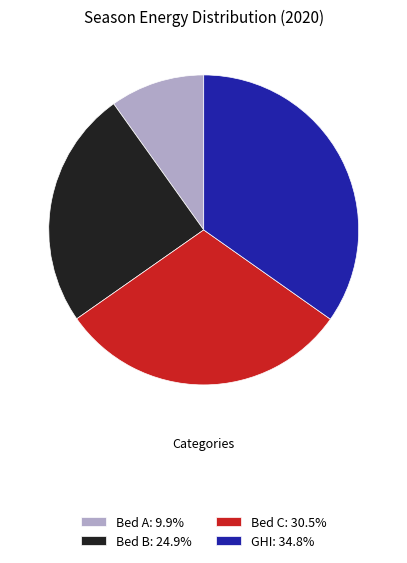

Combined, do Bed B and GHI account for over 50%?

Yes